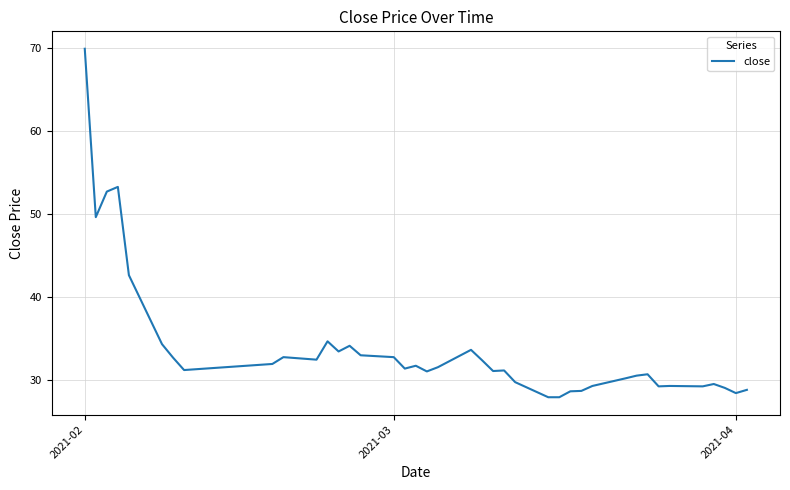

What is the difference between the maximum and minimum values?

41.9